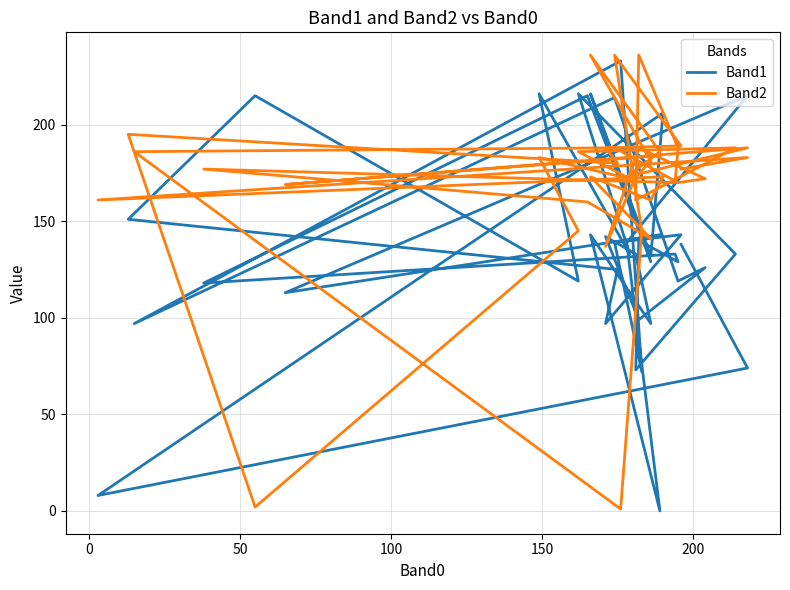

In Band1, how many points are higher than both neighbors (excluding endpoints)?

15